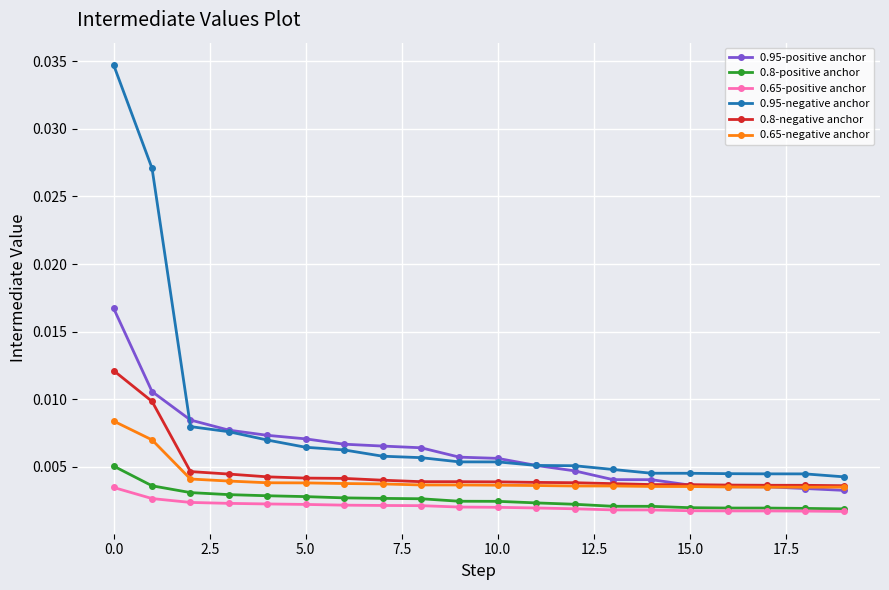

At how many categories does at least one series exceed 0?

20